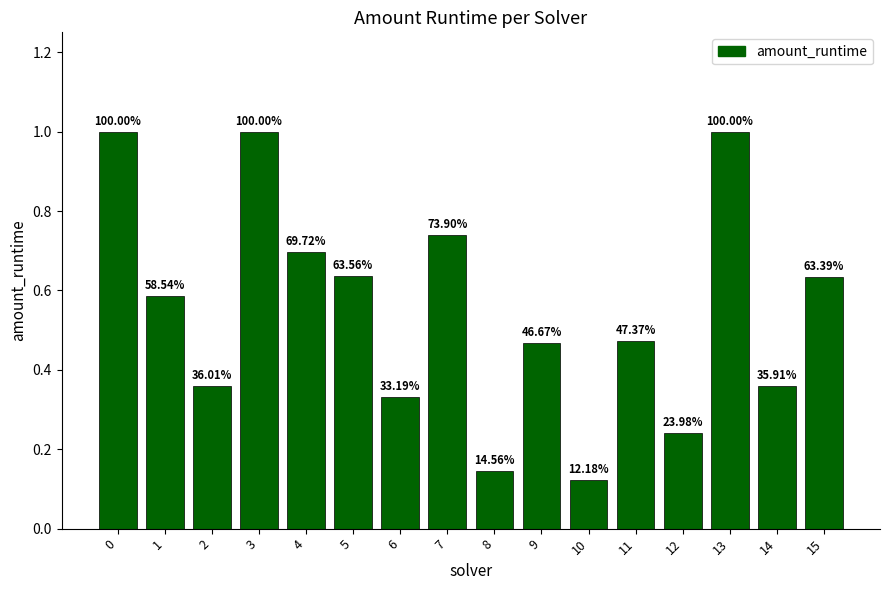

What is the greatest value displayed?

1.0